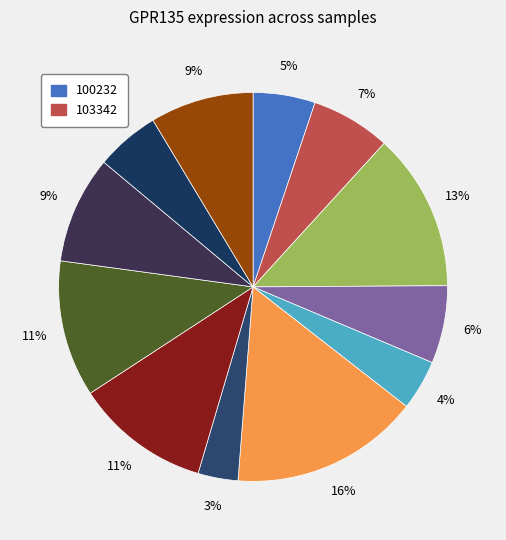

How many segments does this pie chart have?

12